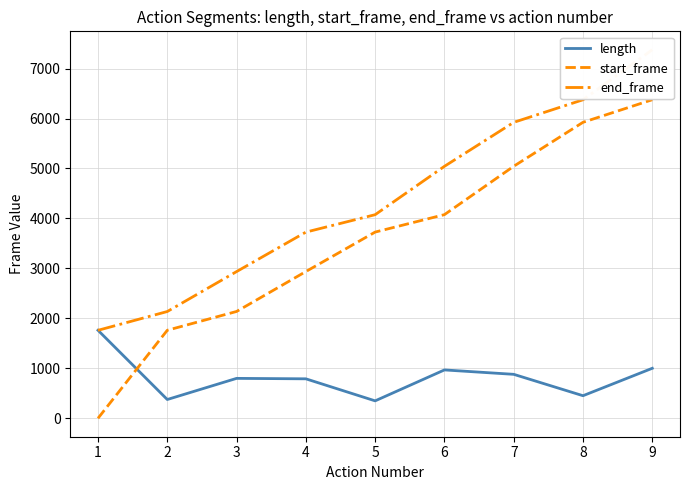

Rank the categories by start_frame value from lowest to highest.

1, 2, 3, 4, 5, 6, 7, 8, 9